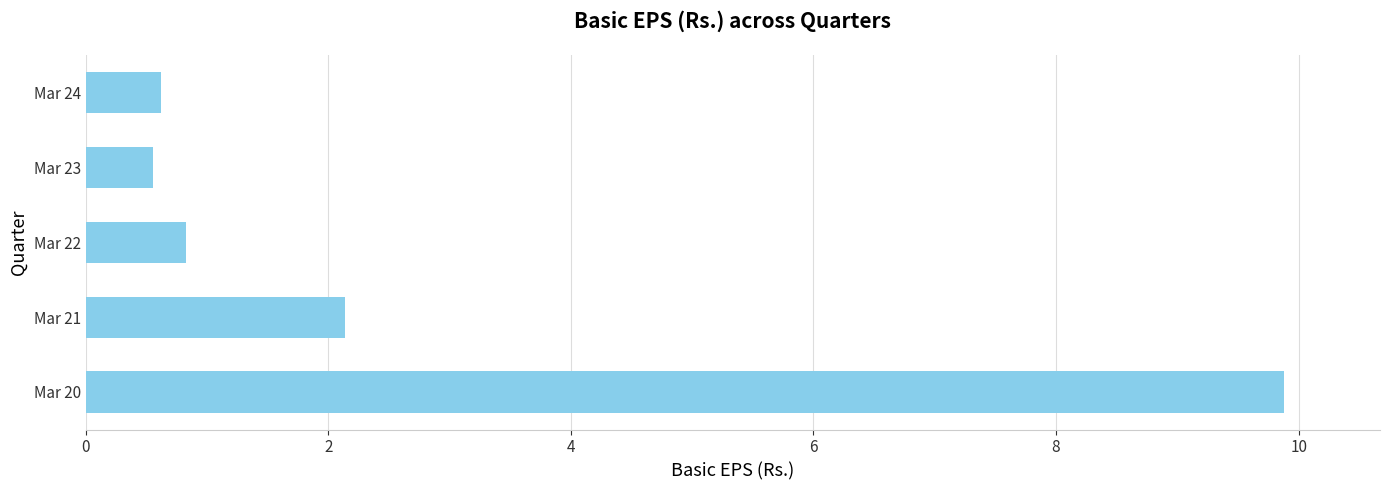

Reading bottom to top, list all the values displayed in this chart.

9.9	2.1	0.8	0.6	0.6